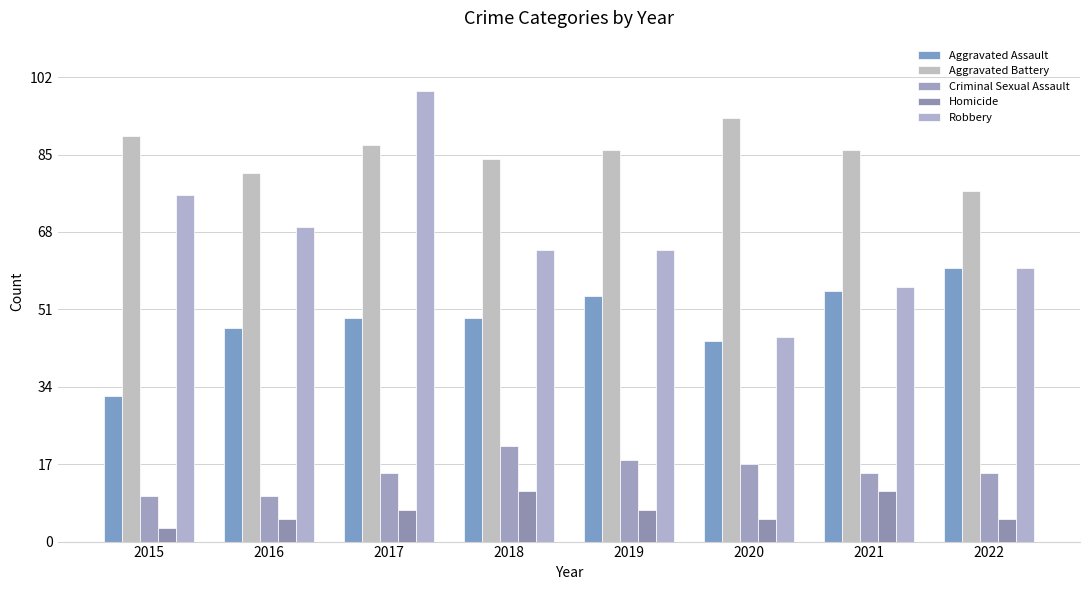

Between 2020 and 2016, which is larger?

2016